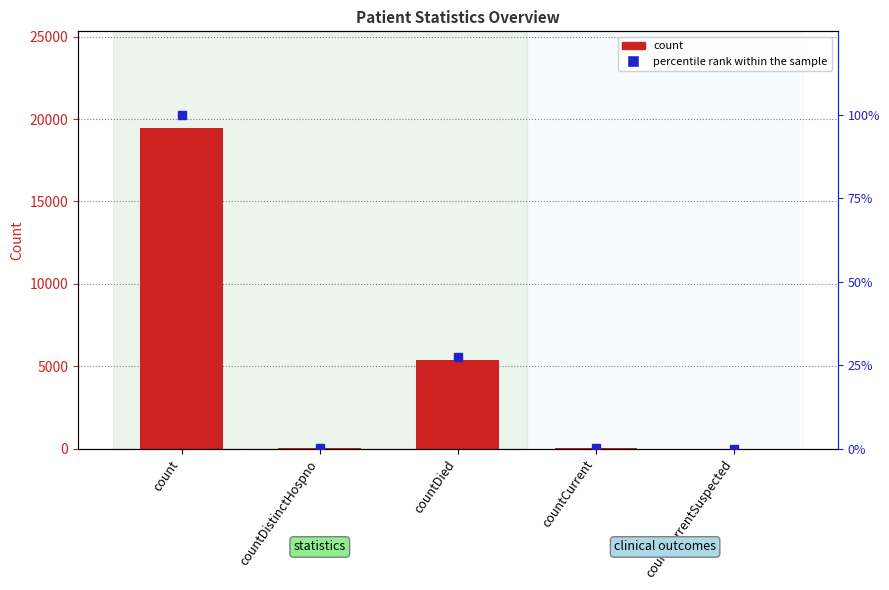

What is the average value of the percentile rank within the sample series?

25.6